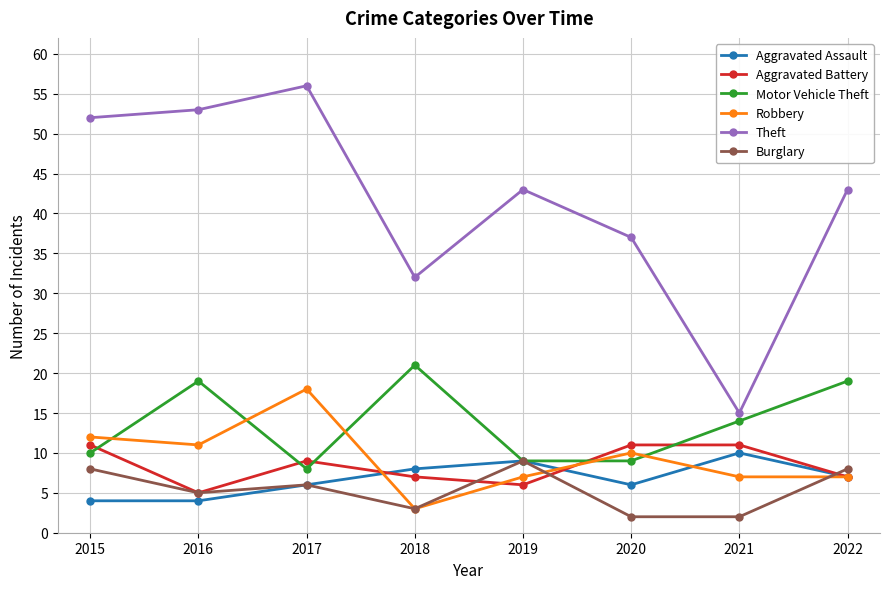

Reading left to right, extract all data points from this chart.

Aggravated Assault: 4	4	6	8	9	6	10	7
Aggravated Battery: 11	5	9	7	6	11	11	7
Motor Vehicle Theft: 10	19	8	21	9	9	14	19
Robbery: 12	11	18	3	7	10	7	7
Theft: 52	53	56	32	43	37	15	43
Burglary: 8	5	6	3	9	2	2	8